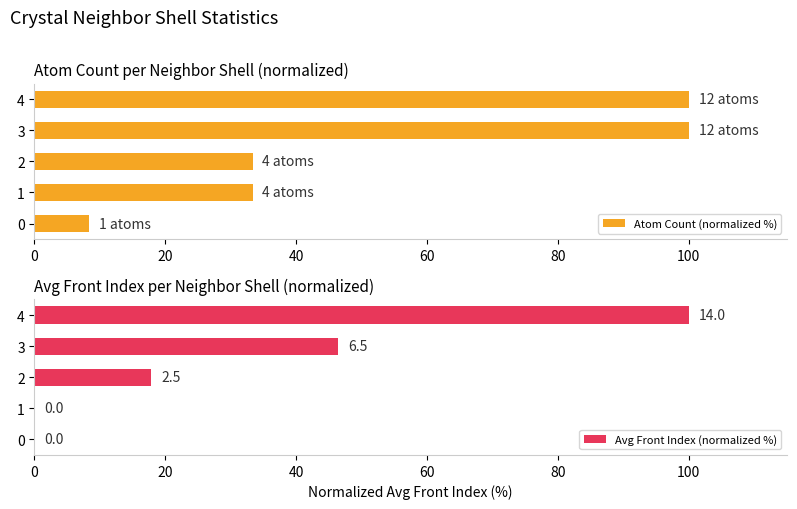

What is the difference between the maximum and second lowest values in the Atom Count (normalized %) series?

66.7